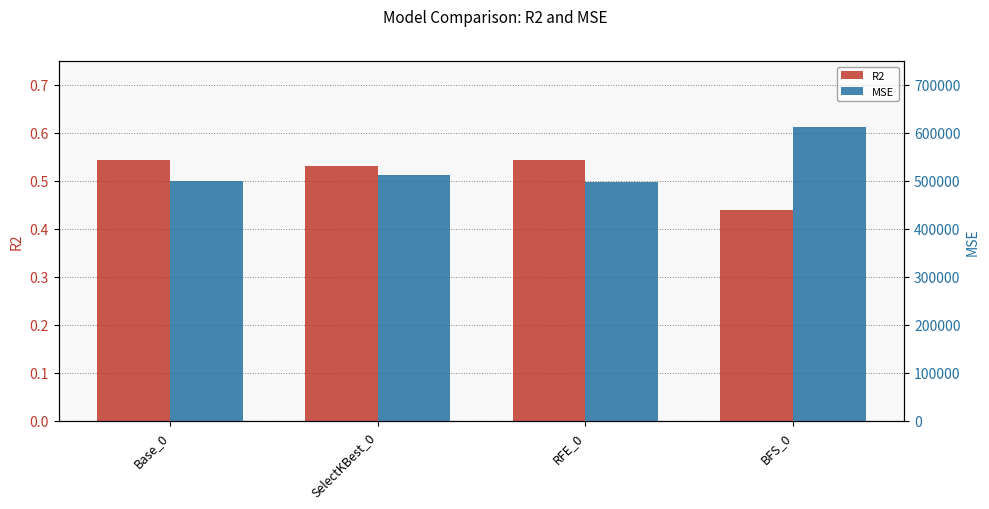

Reading right to left, what are all the values shown in this chart?

R2: 0.4	0.5	0.5	0.5
MSE: 611842.7	498263.5	512279.9	499693.8